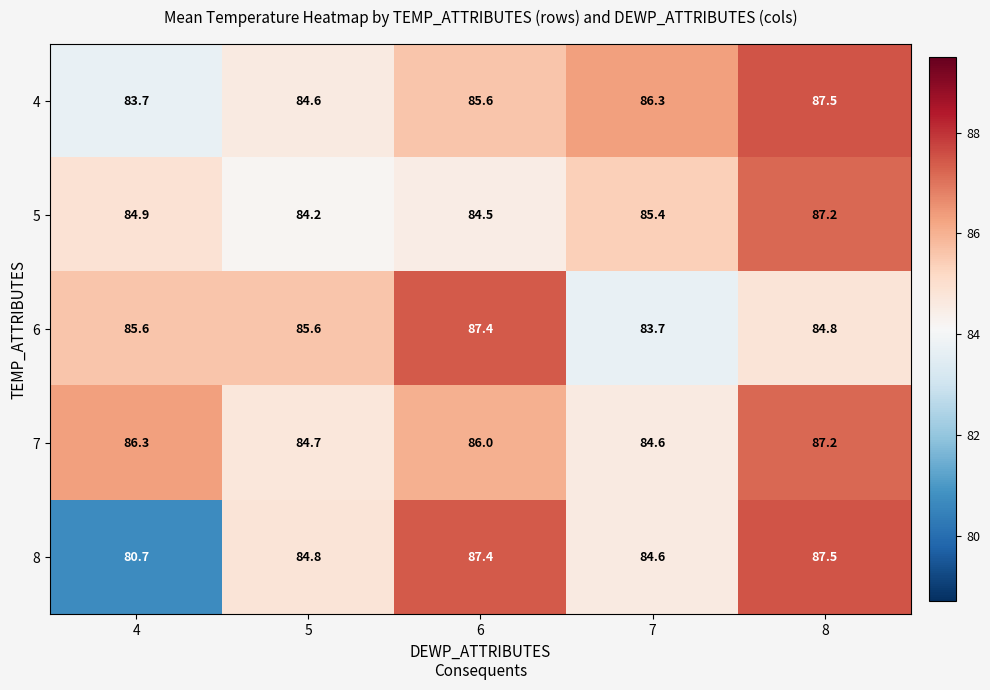

What is the difference between the maximum and minimum values in the 6 series?

3.7